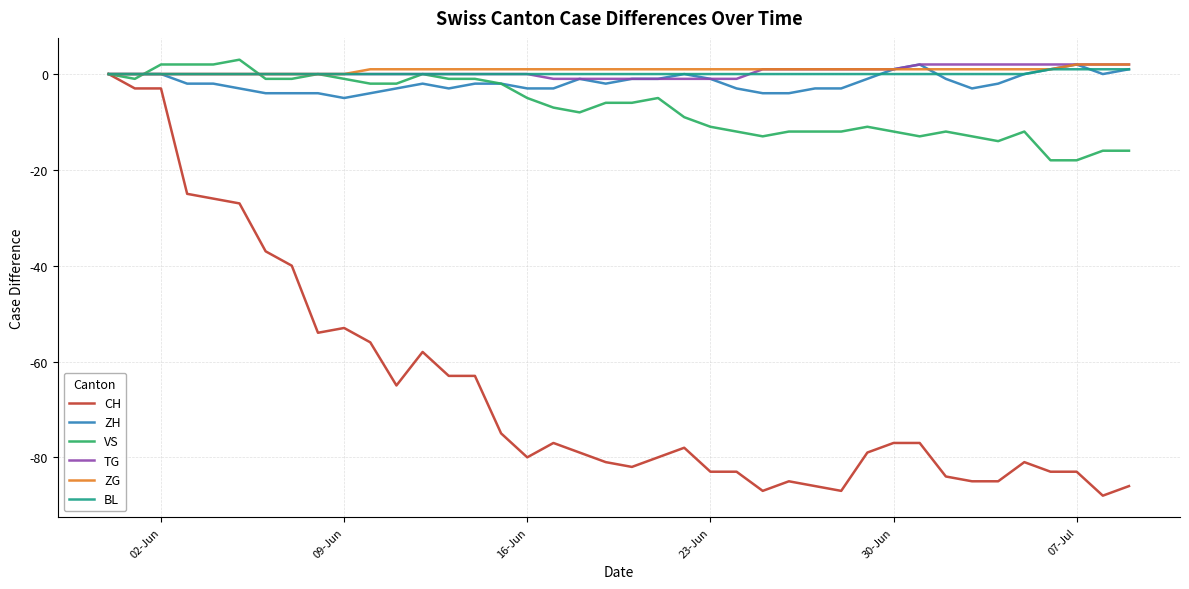

How many categories are shown in the chart?

40